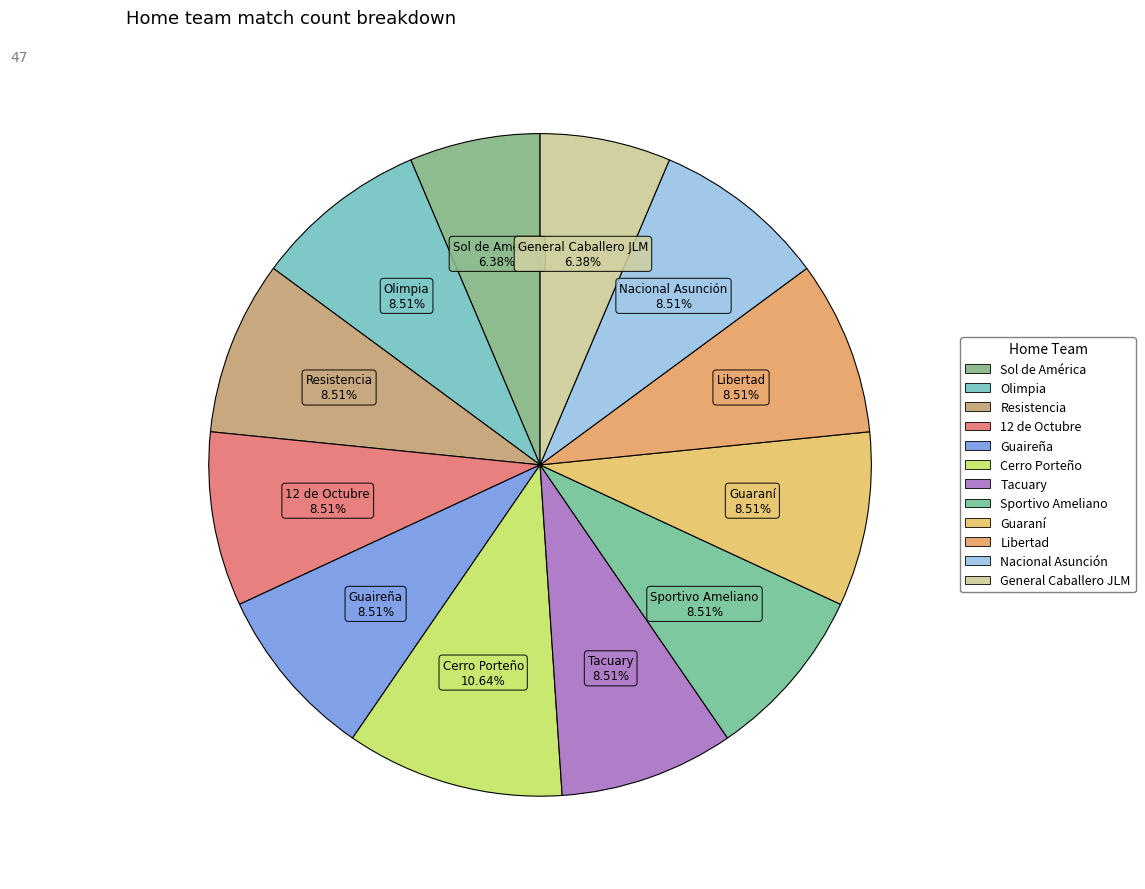

What portion of the pie excludes Guaraní?

91.5%